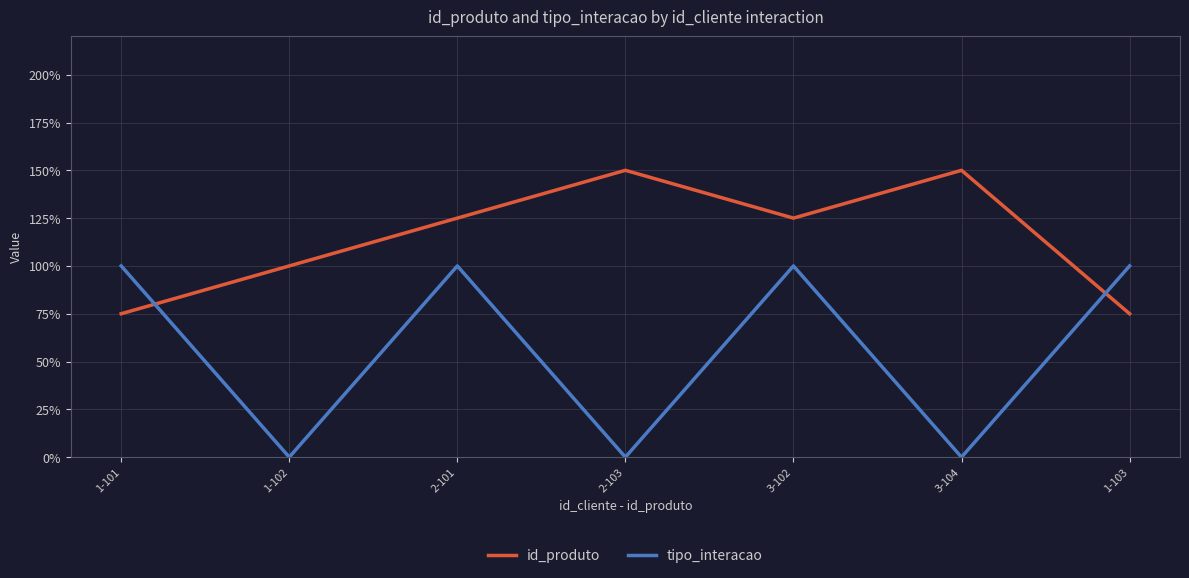

Which series changed the most between 1-101 and 3-104?

tipo_interacao